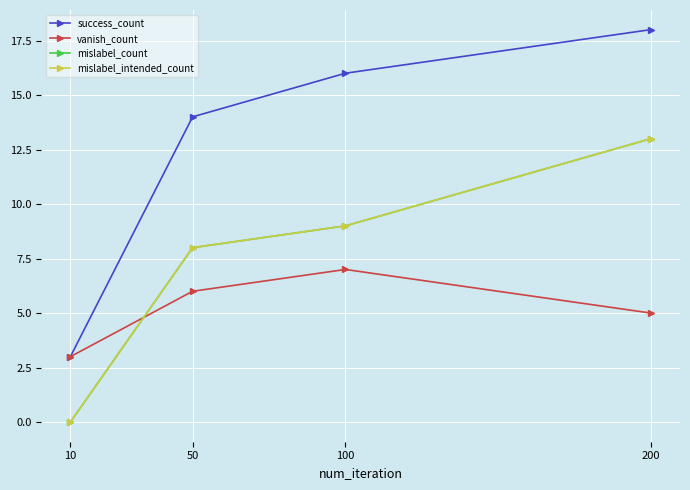

What is the minimum value for success_count?

3